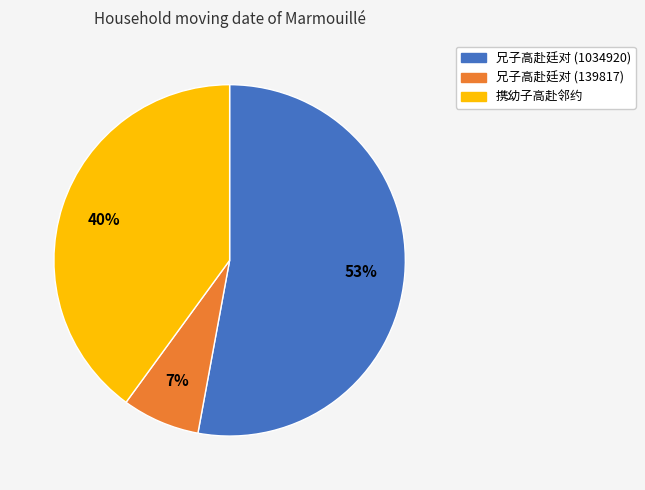

Rank the categories by value from highest to lowest.

兄子高赴廷对 (1034920), 携幼子高赴邻约, 兄子高赴廷对 (139817)